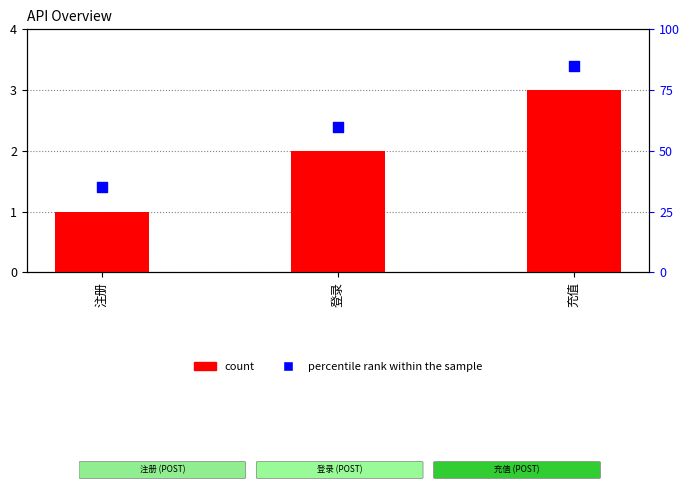

Is the value of count at 注册 greater than the value of percentile rank within the sample at 充值?

No